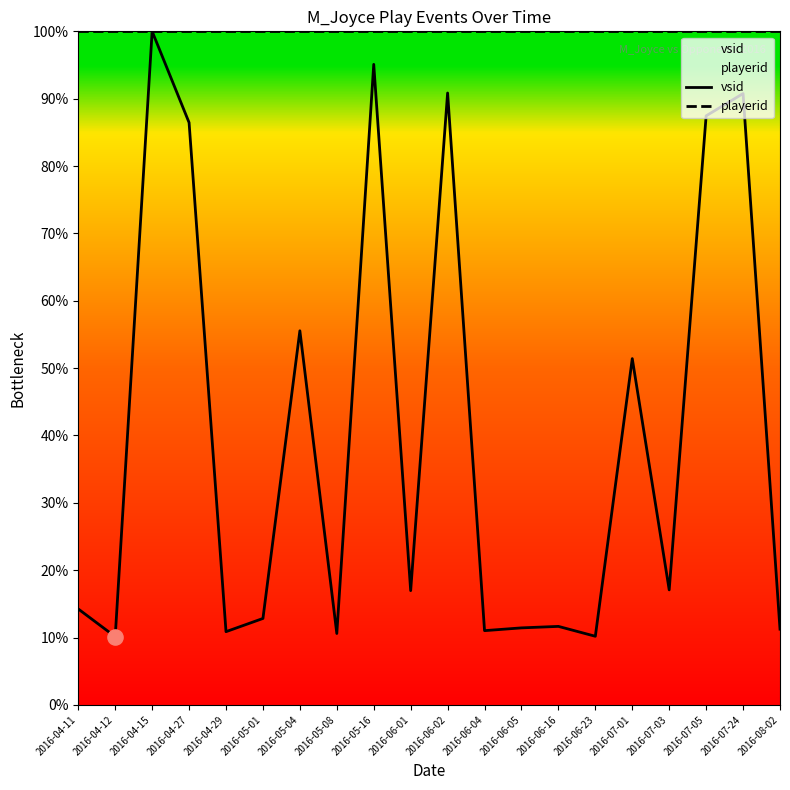

Is the value of playerid at 2016-04-11 greater than the value of vsid at 2016-06-23?

Yes